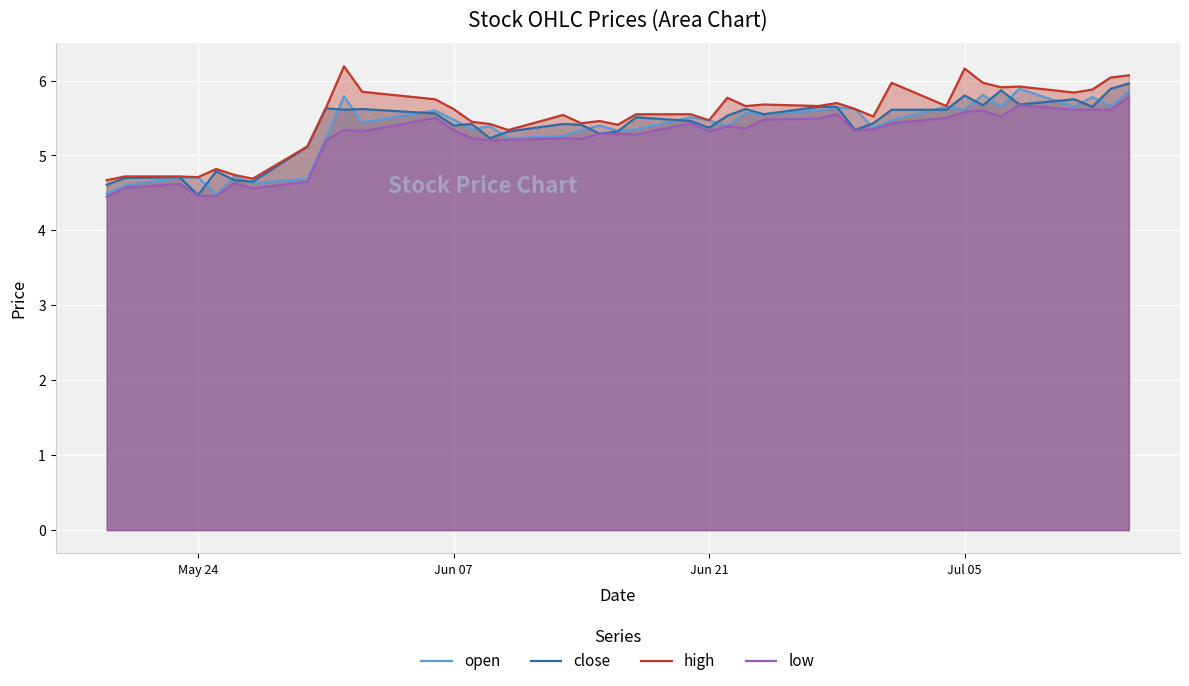

At how many categories does at least one series exceed 5?

33